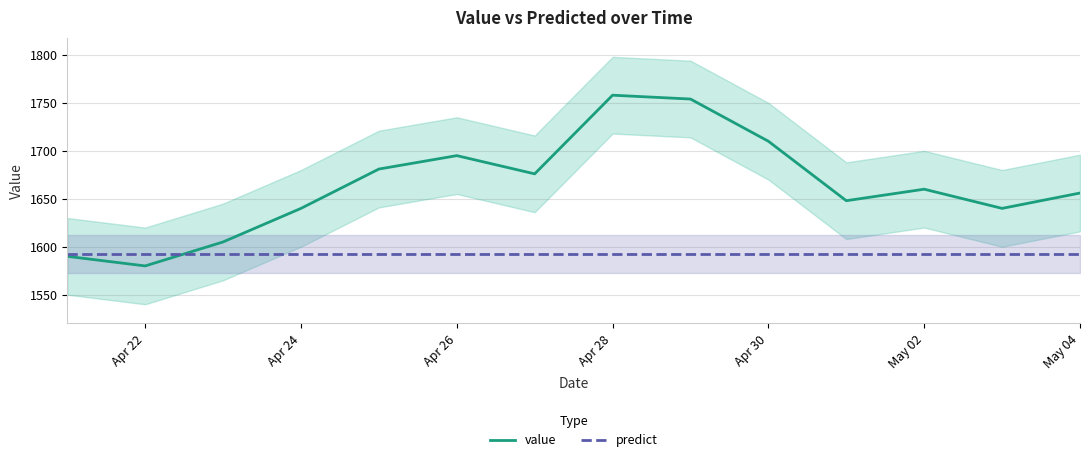

Is it true that value equals 2271.5 at Apr 26?

False